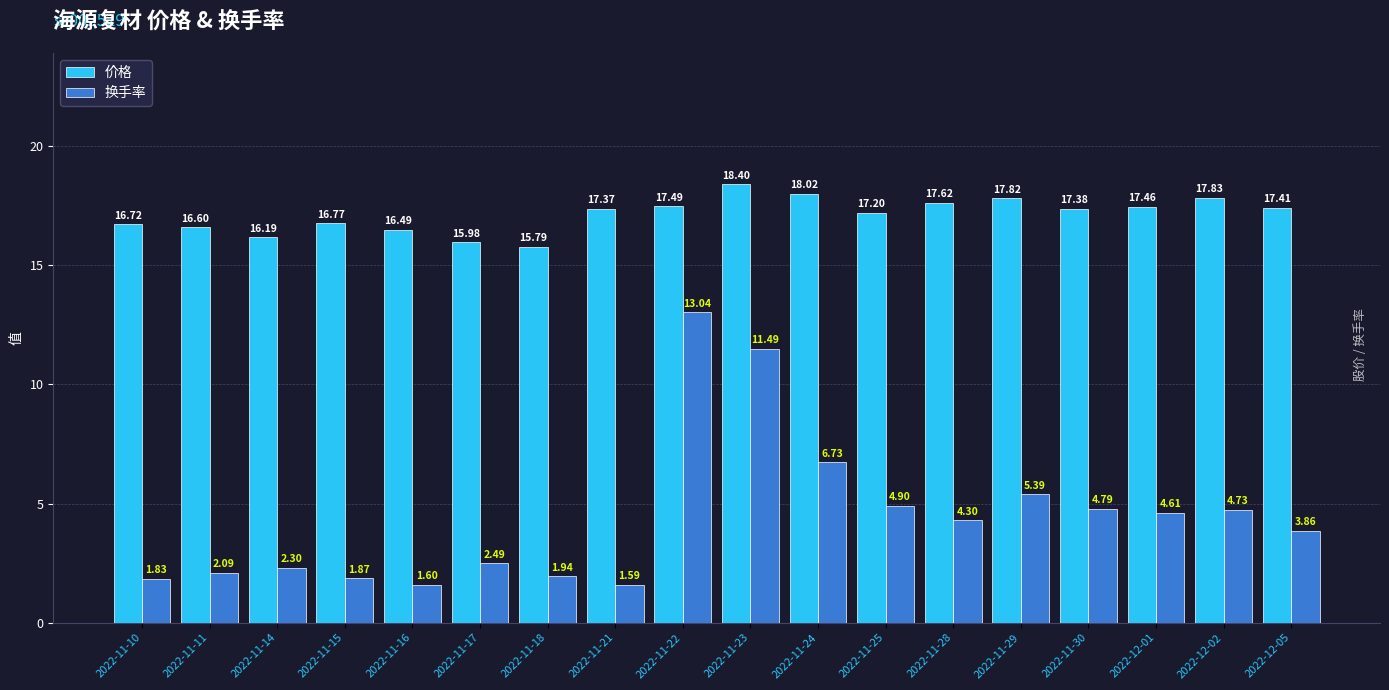

At how many categories does at least one series exceed 14?

18